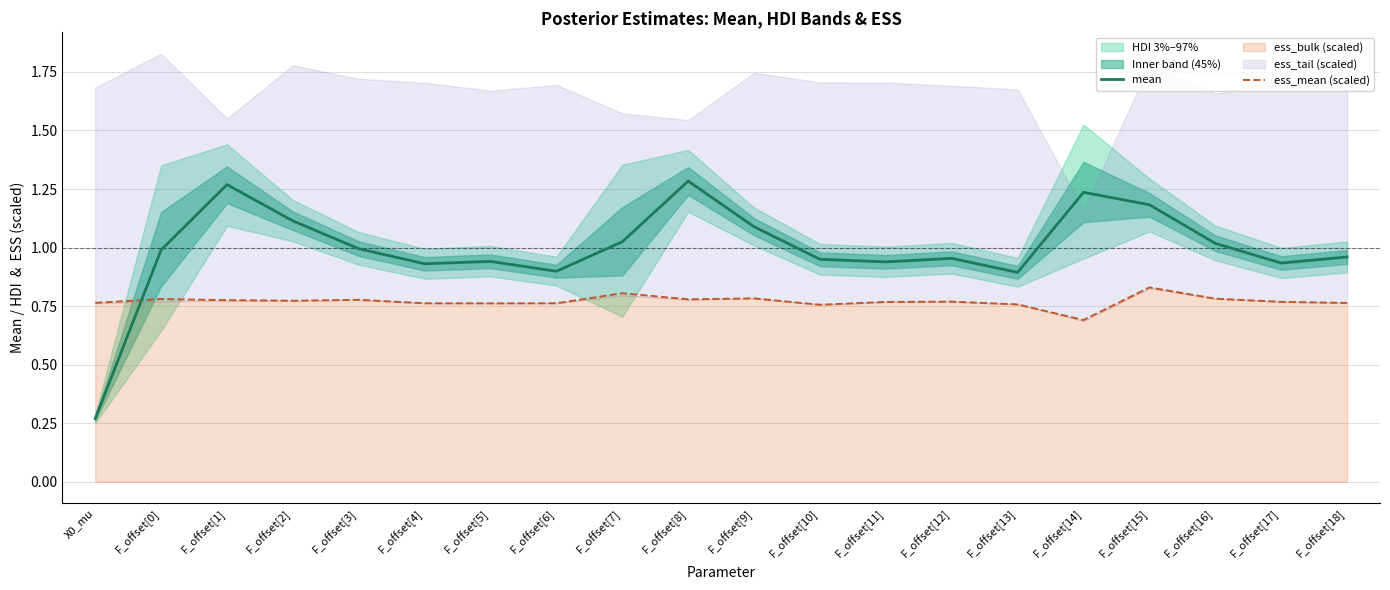

Where is the first local minimum for mean?

F_offset[4]